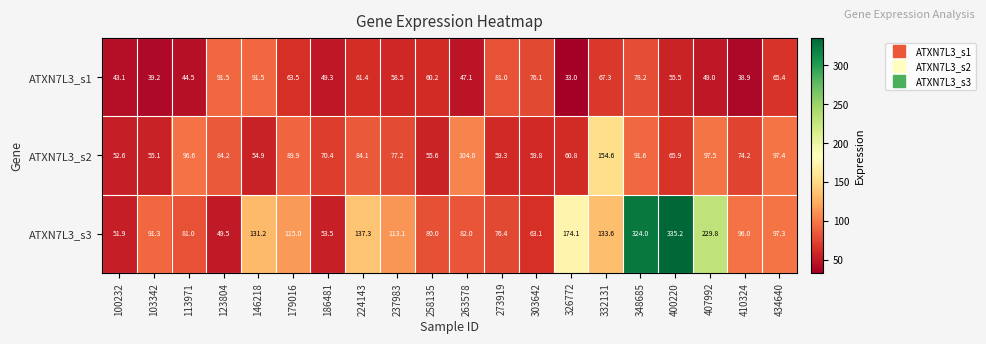

The value of ATXN7L3_s1 at 123804 is 121.8. True or false?

False